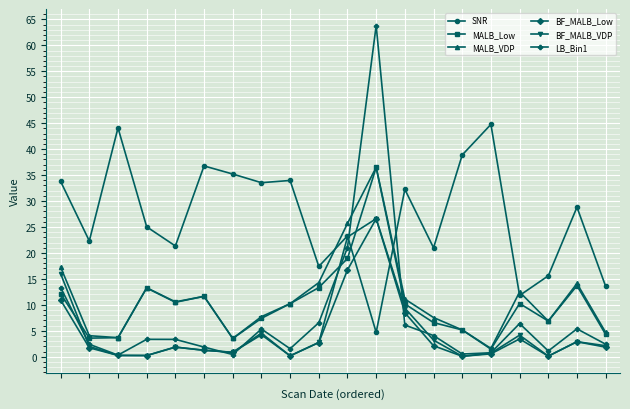

Does the chart display data point markers on the line(s)?

Yes